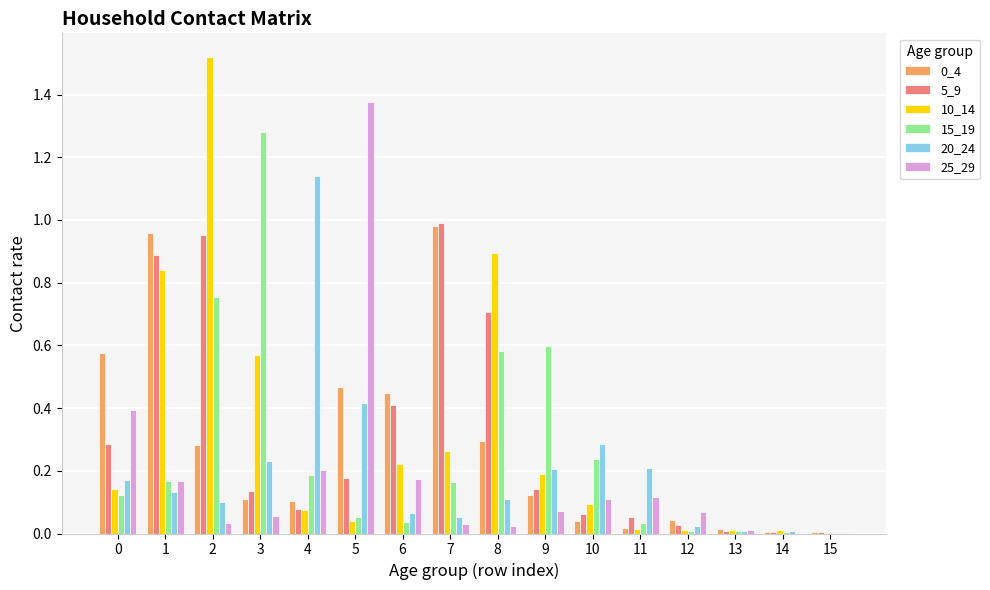

The 20_24 series shows 0.1 at 3. True or false?

False